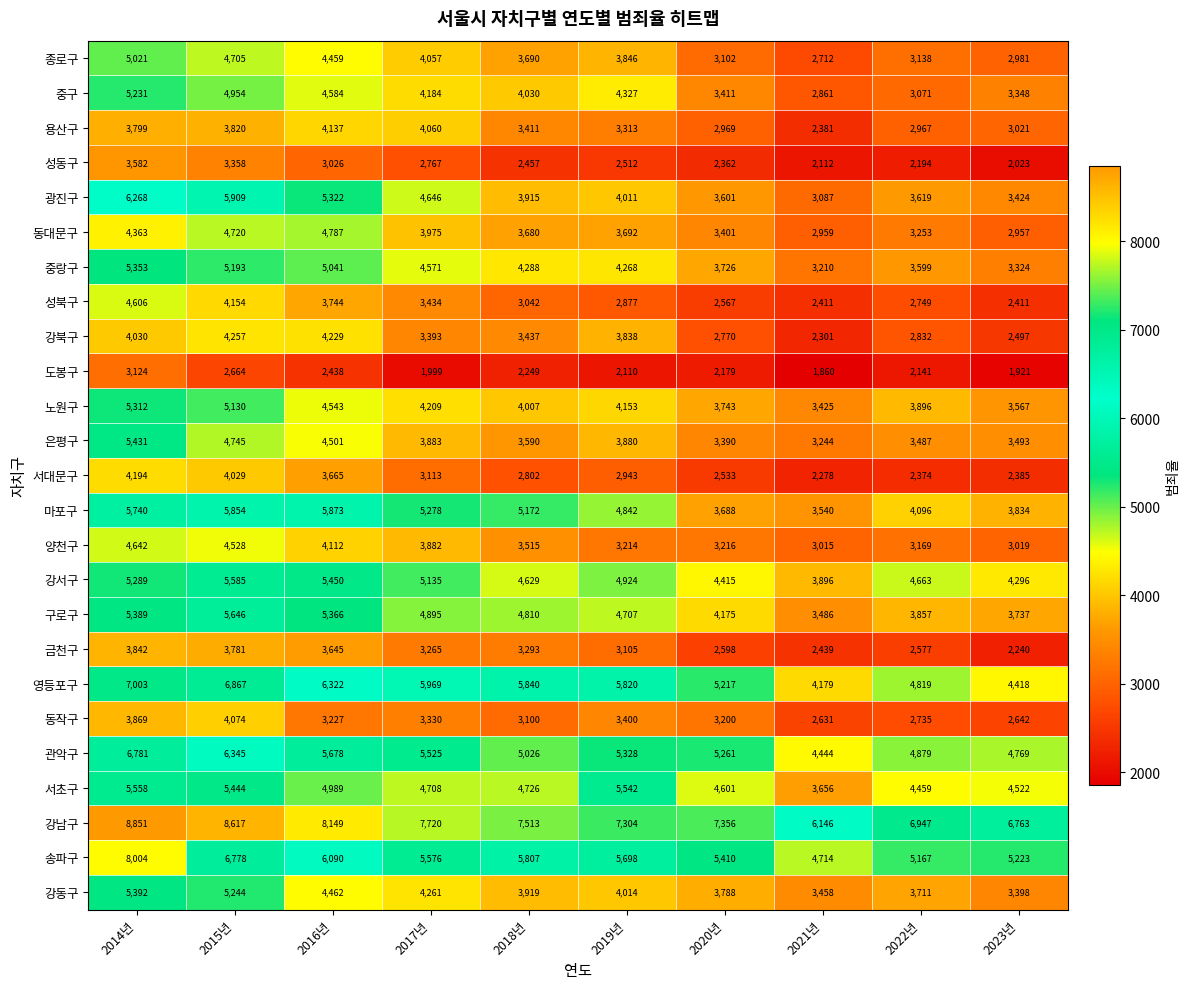

Which series has the widest spread of values?

송파구